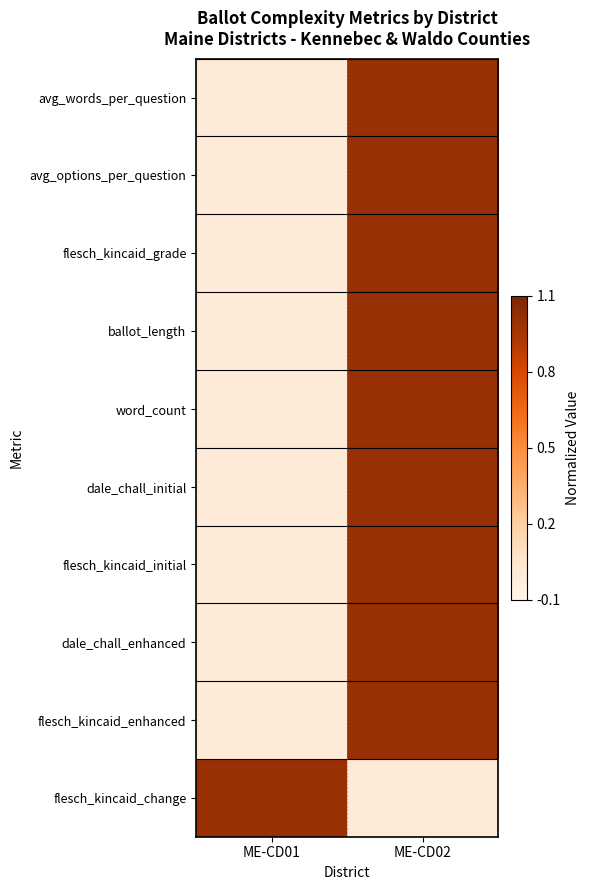

Which series has the largest range (max minus min)?

avg_words_per_question